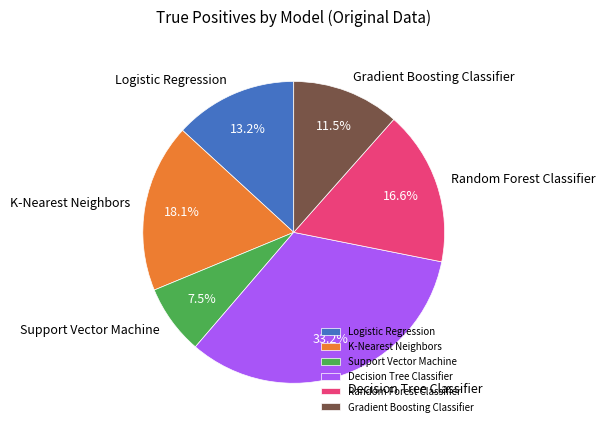

What is the largest slice in the pie chart?

Decision Tree Classifier